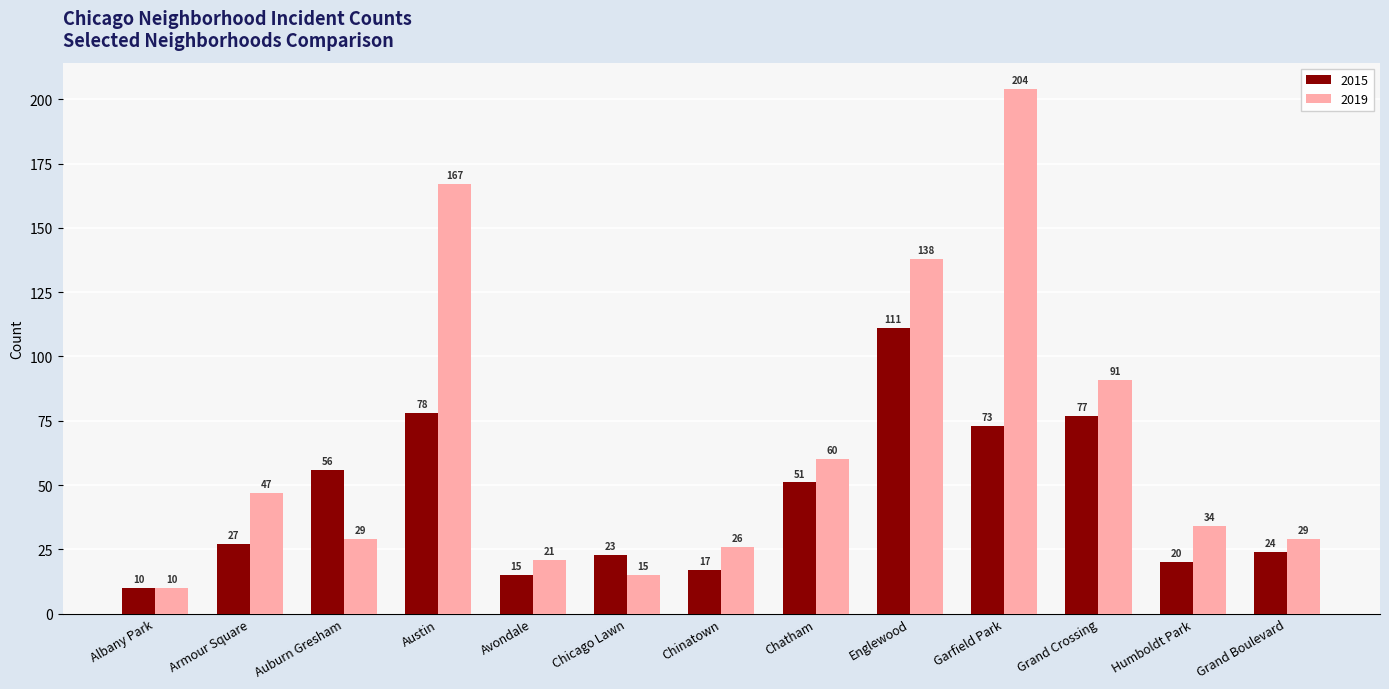

What is the label of the 6th bar from the right?

Chatham